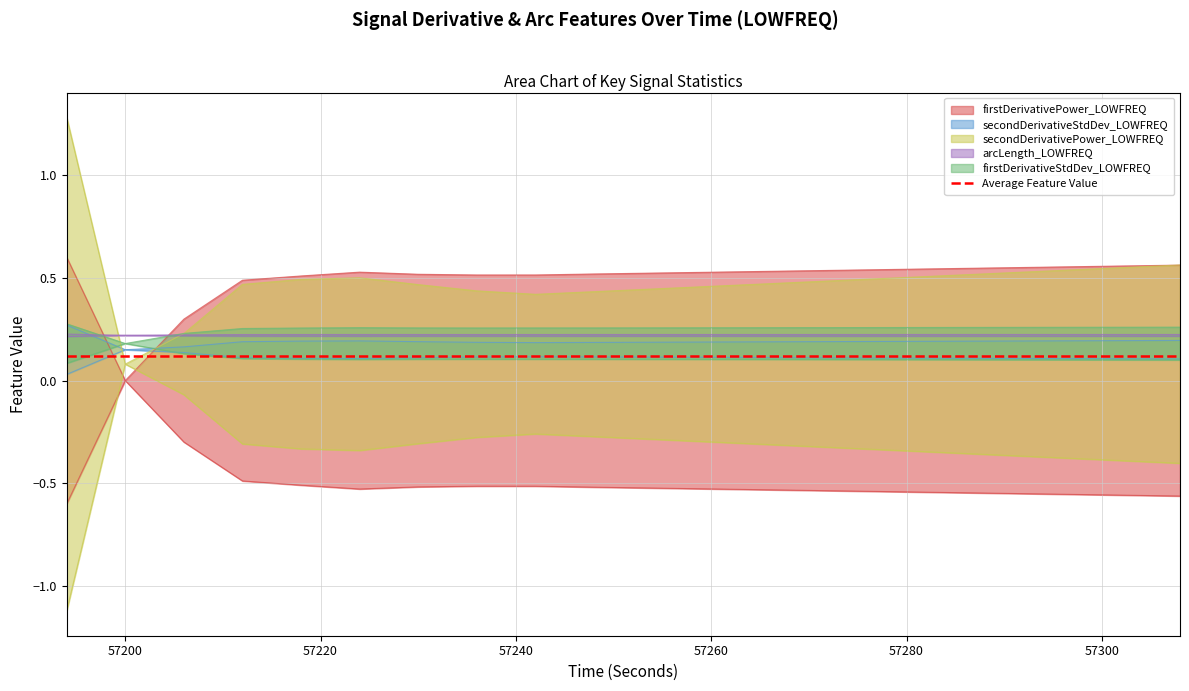

What is the sum of the firstDerivativeStdDev_LOWFREQ values at 57224 and 57284?

0.5